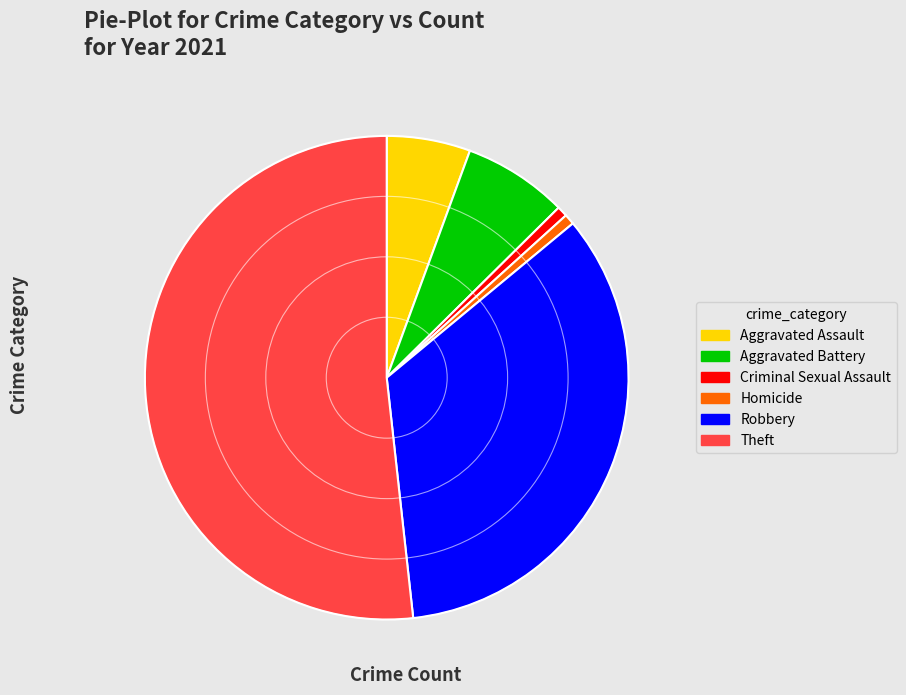

Is there a majority slice in this chart?

Yes